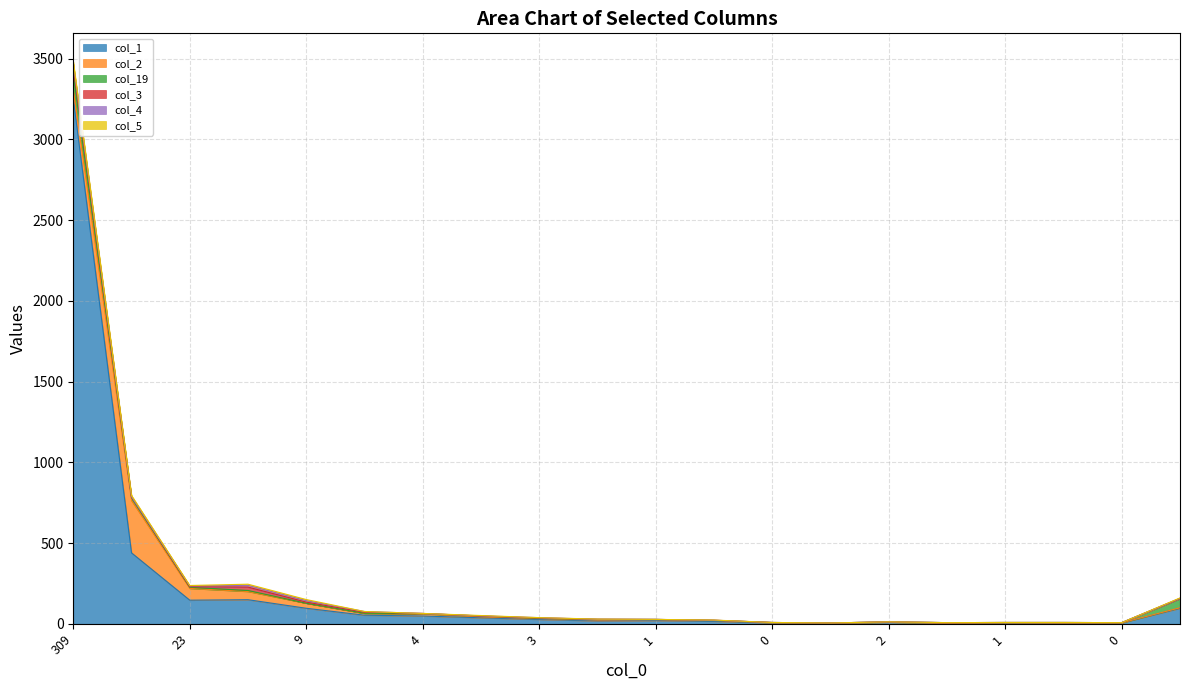

Where is col_5 nearest to the value 6?

25